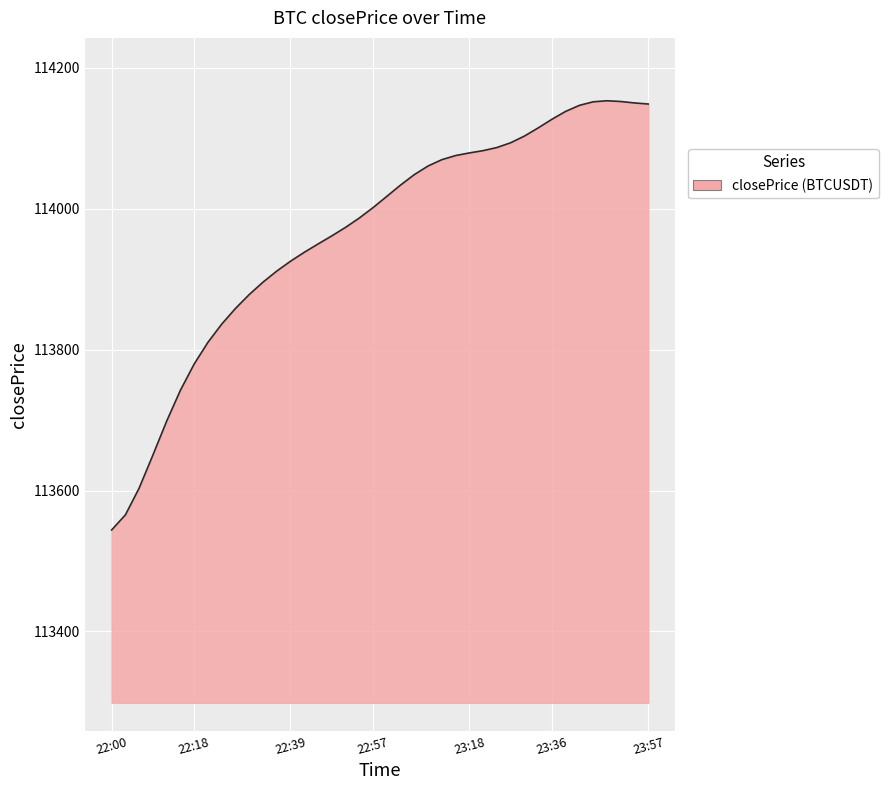

What is the smallest value displayed?

113544.0